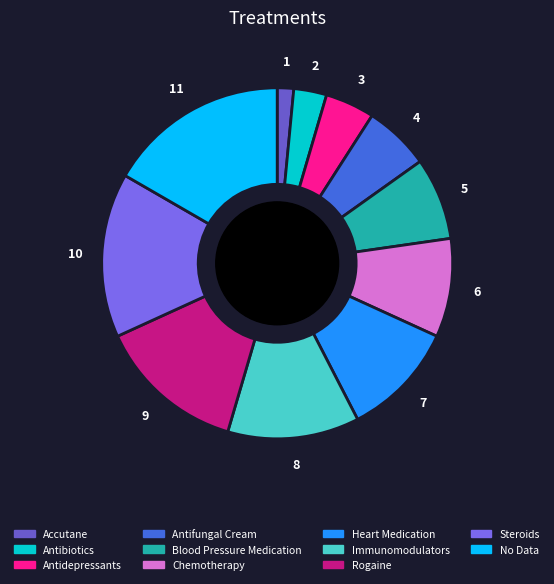

True or false: Steroids accounts for 15% of the total.

True